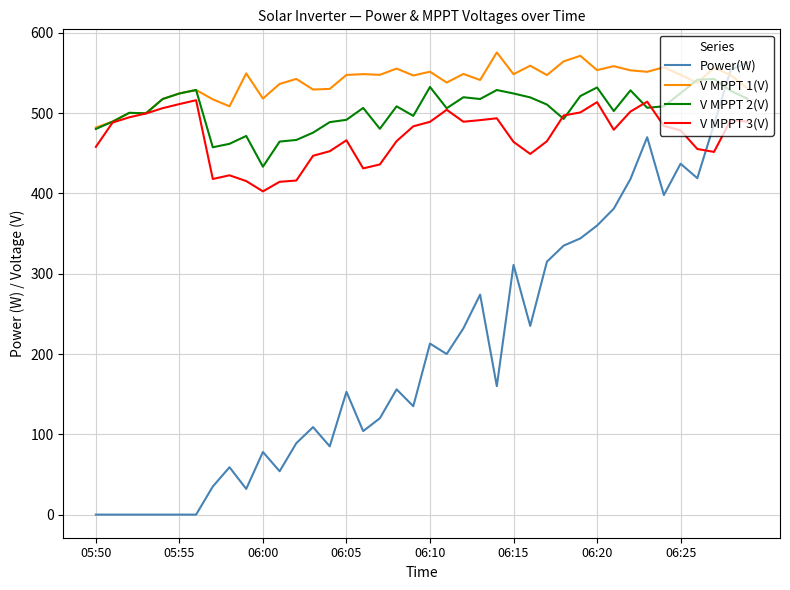

What is the difference between the maximum and second lowest values in the V MPPT 3(V) series?

101.6